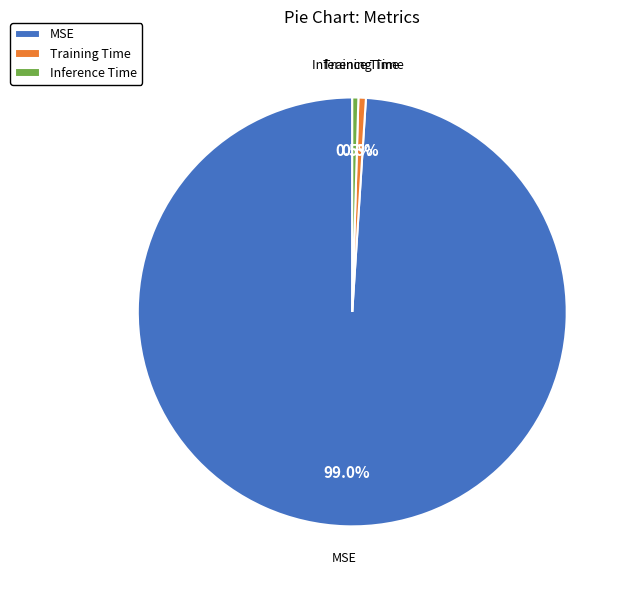

To the nearest percent, what portion does Training Time represent?

1%